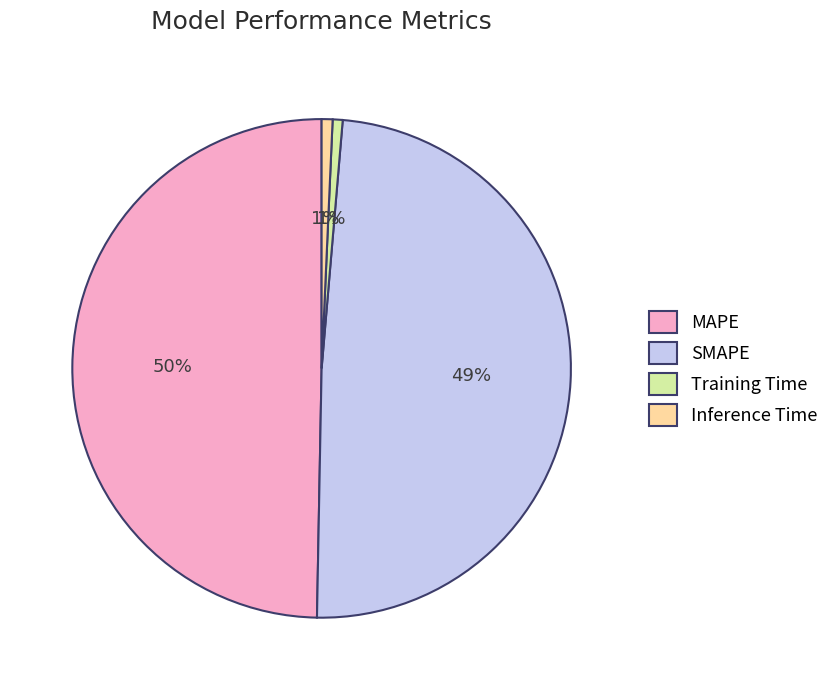

Count the number of slices in the pie.

4